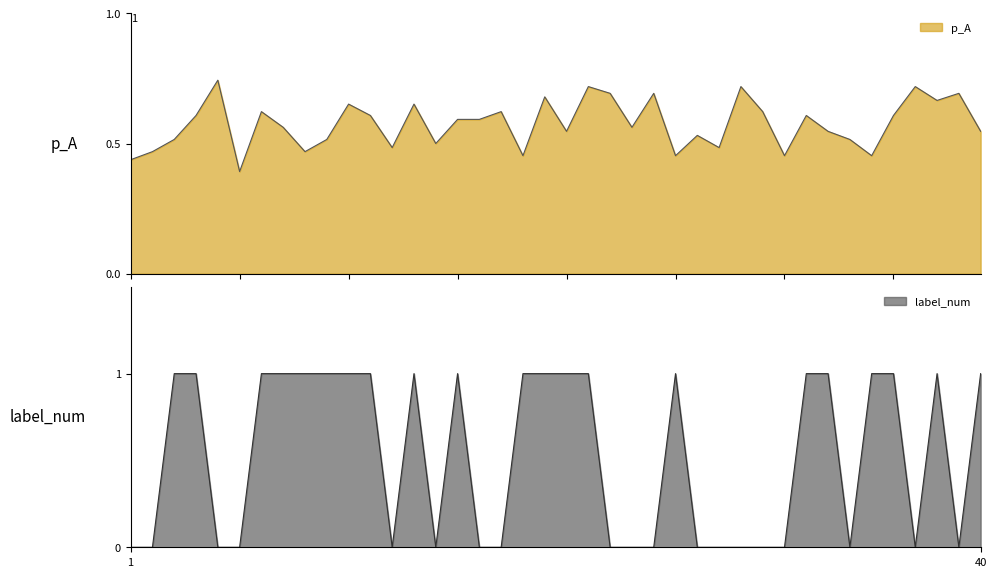

At which category is the sum across all series the highest?

21